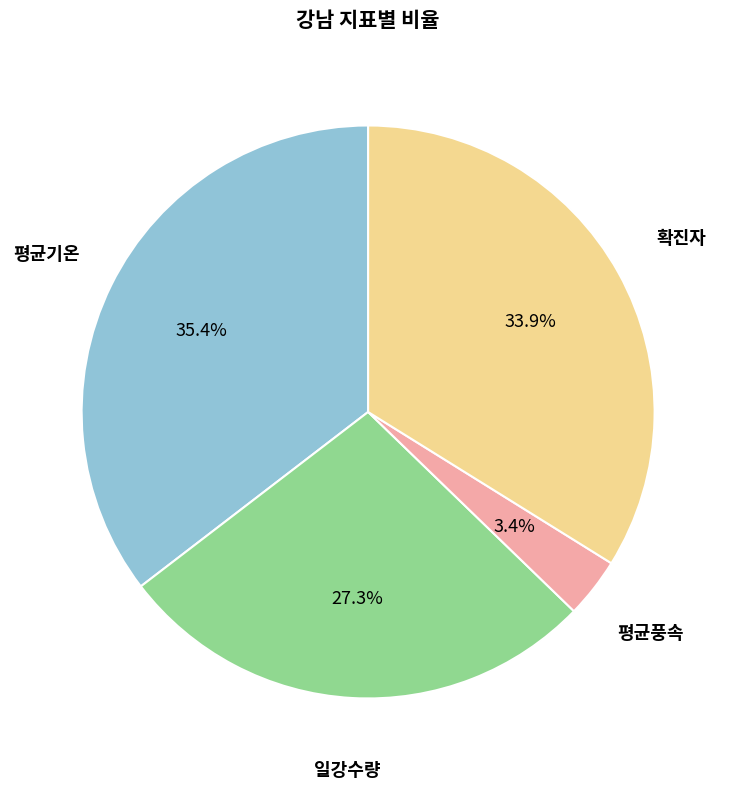

Count the number of slices in the pie.

4